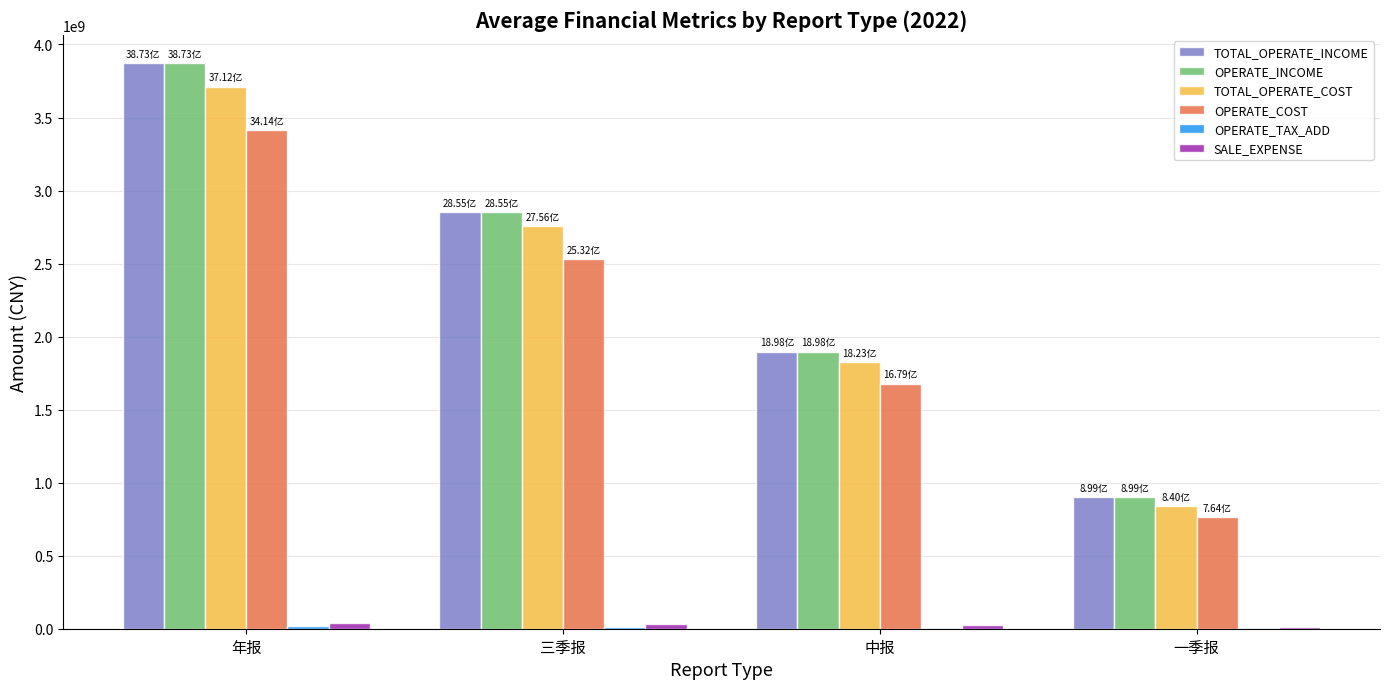

At which category is the sum across all series the highest?

年报